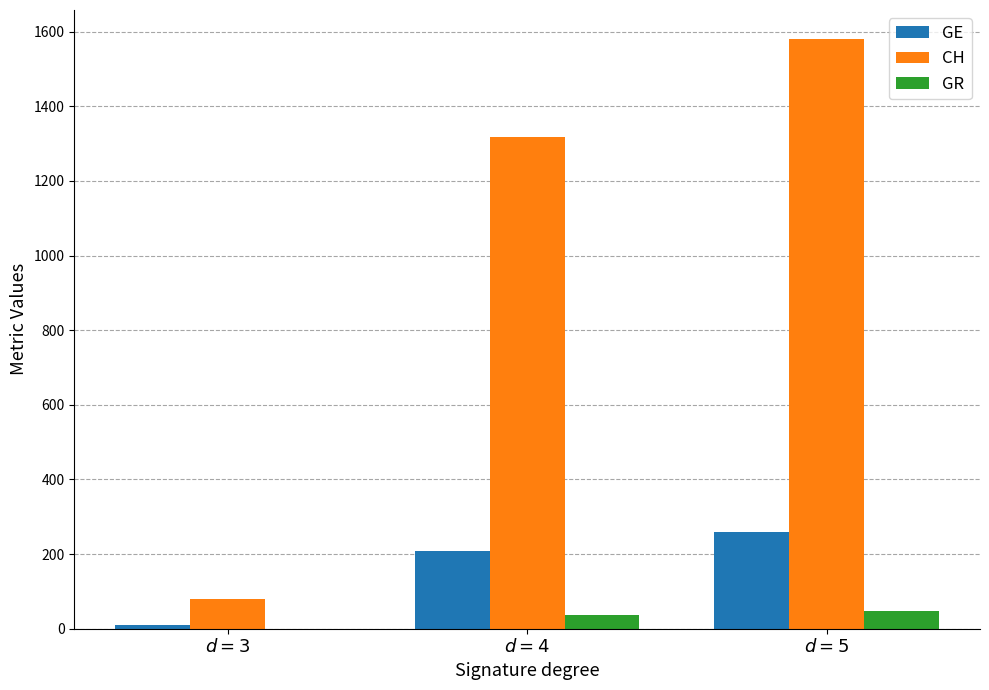

What is the greatest value displayed?

1579